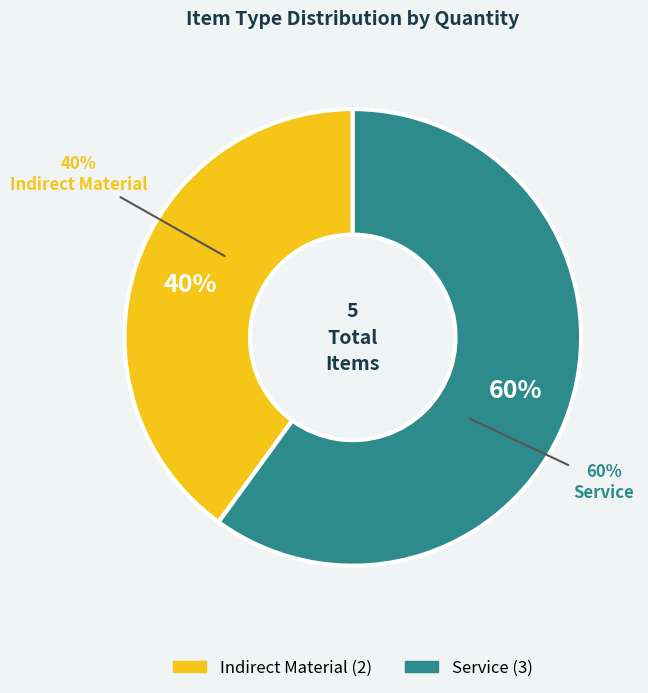

To the nearest percent, what is the average slice percentage?

50%